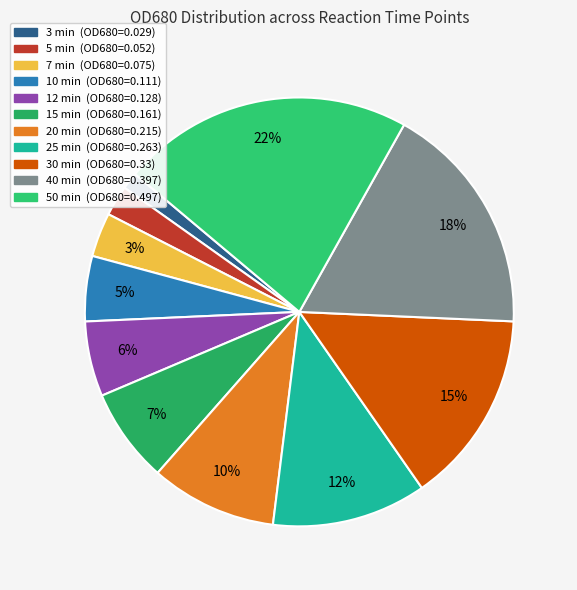

How many slices are in this pie chart?

11